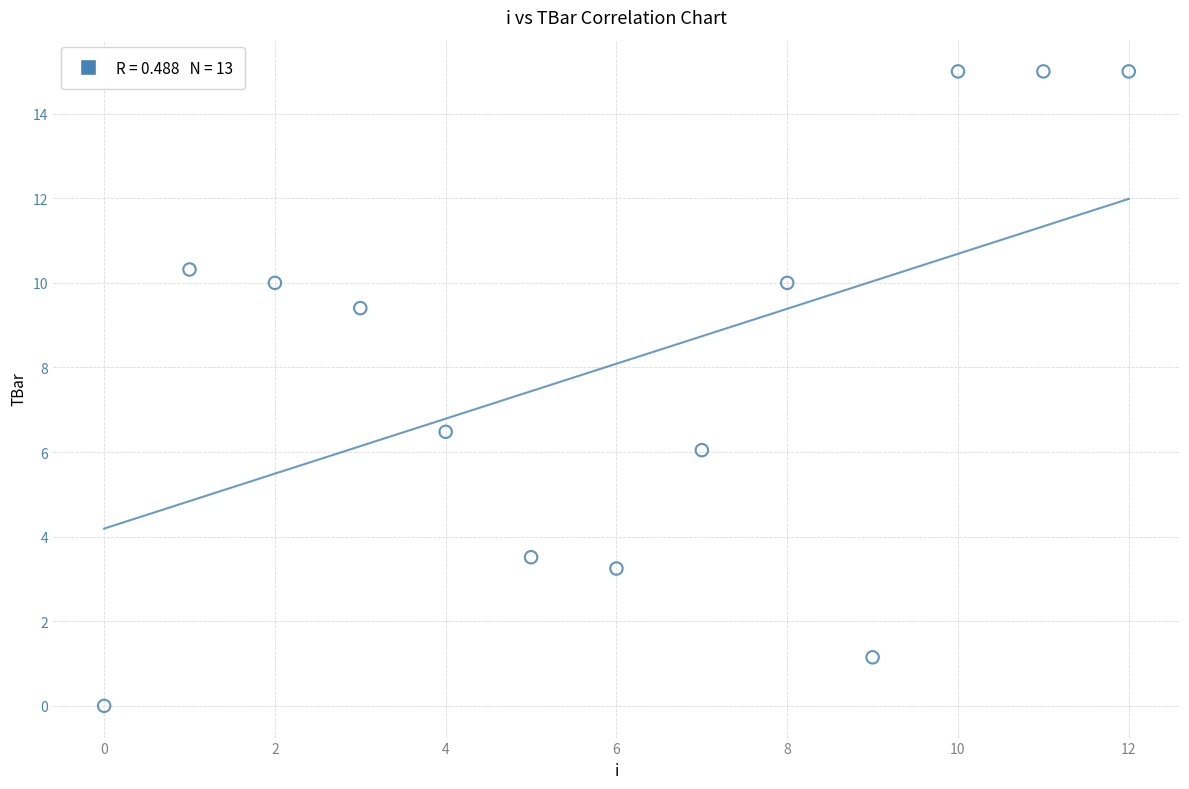

What is the range of Y values (max minus min)?

15.0